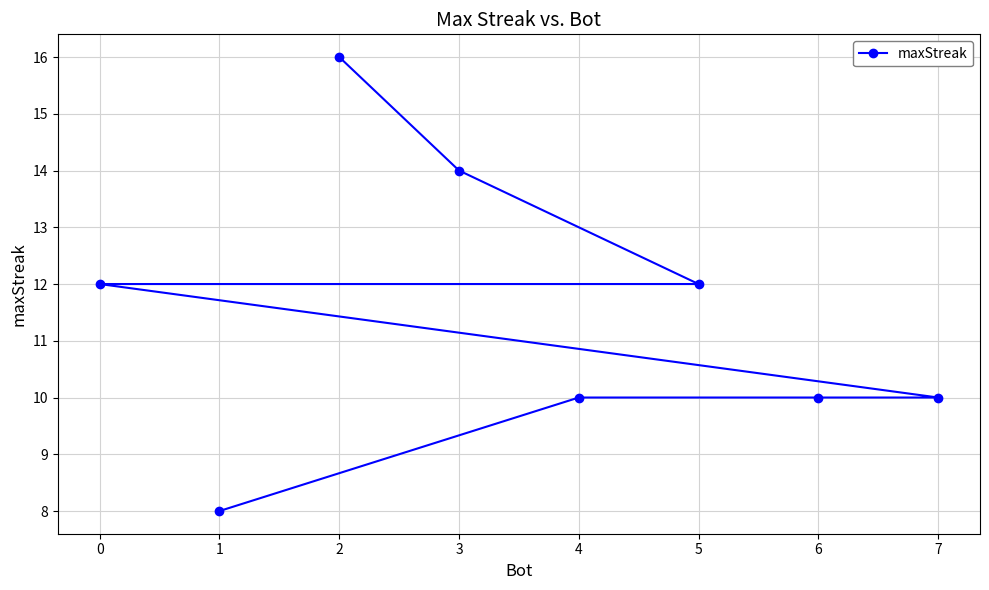

What is the sum of the values at 2 and 5?

28